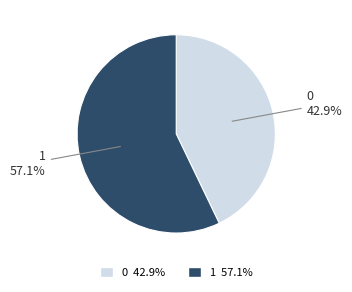

To the nearest percent, what is the difference between the largest and smallest slice percentages?

14%